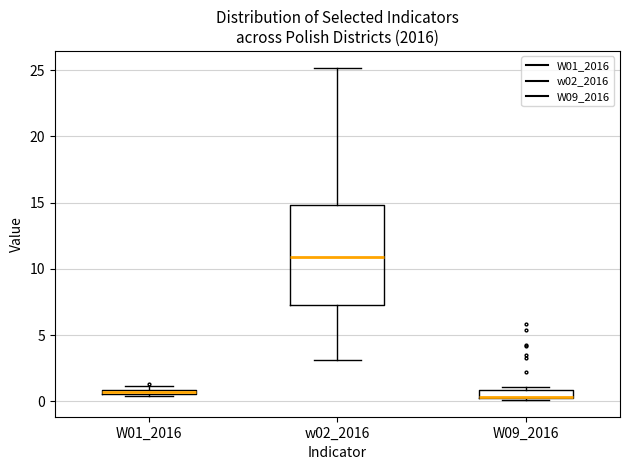

Which box is the tallest, from its lower edge to its upper edge?

w02_2016